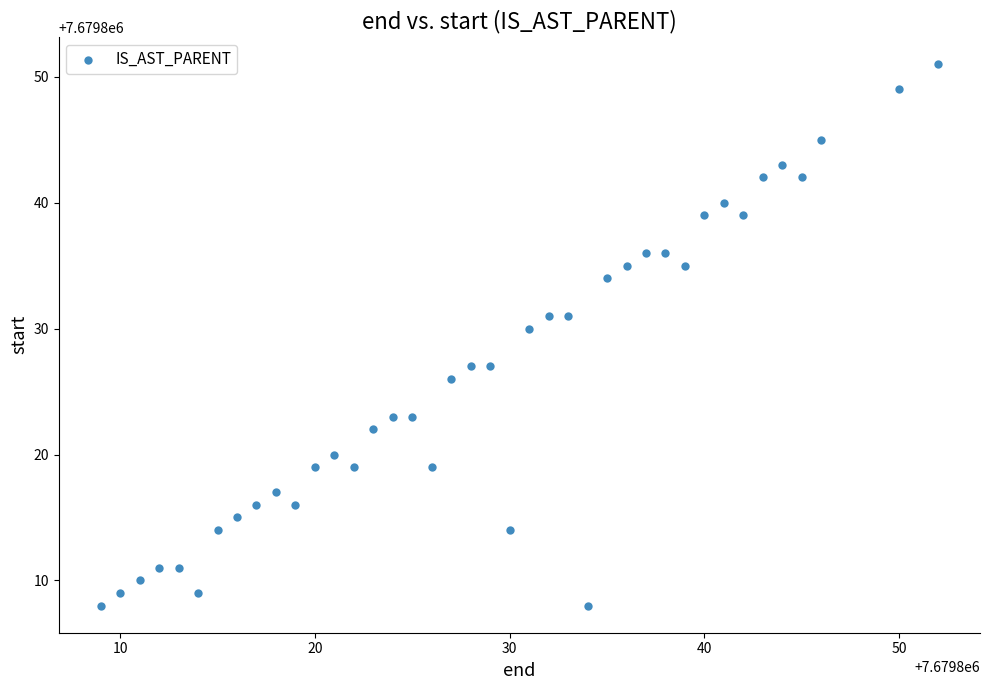

What is the range of X values (max minus min)?

43